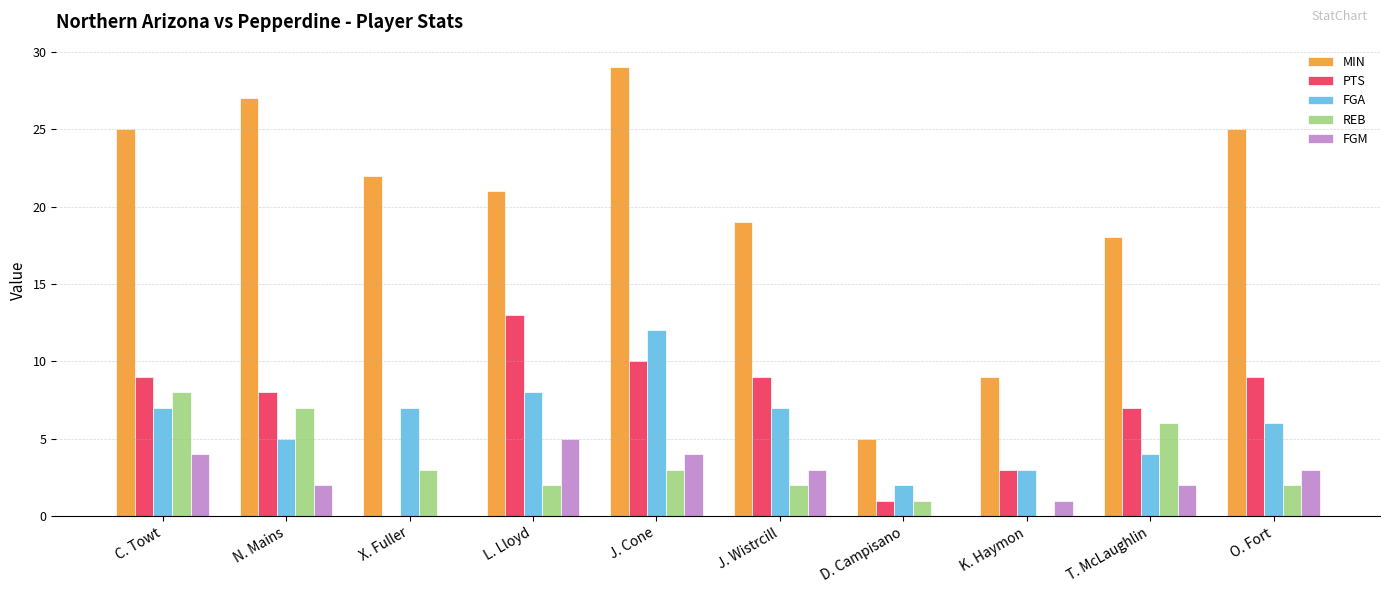

How many groups of bars are there?

10